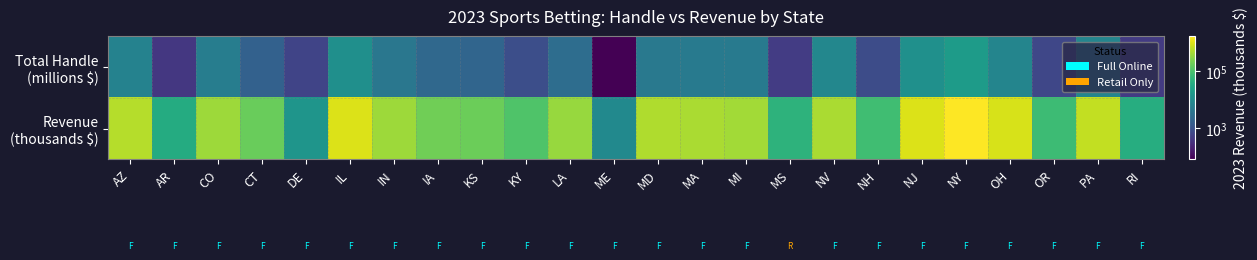

Which label corresponds to the largest value in the chart?

NY